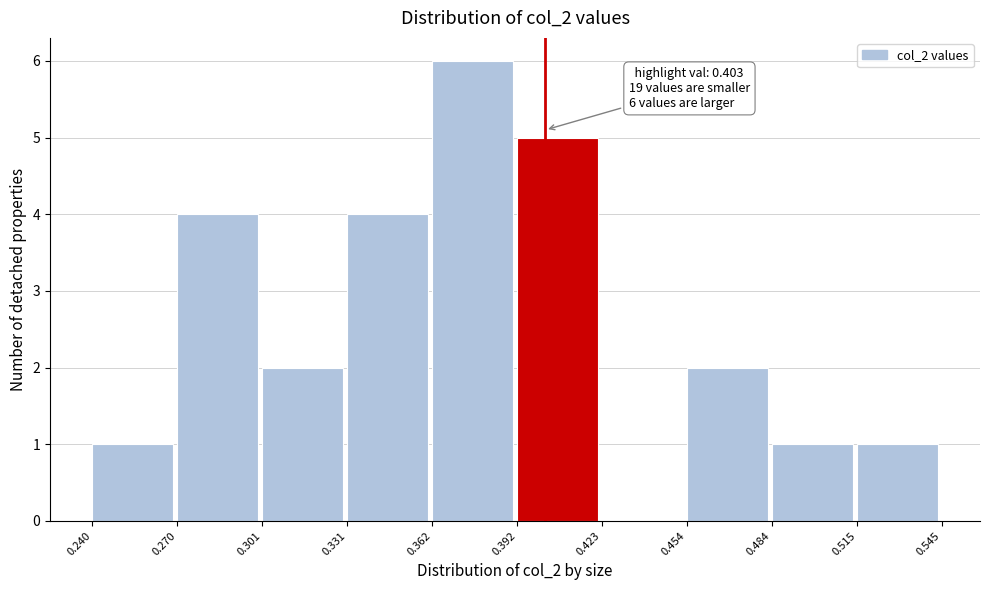

Which range on the x-axis has the tallest bar?

0.362 to 0.392